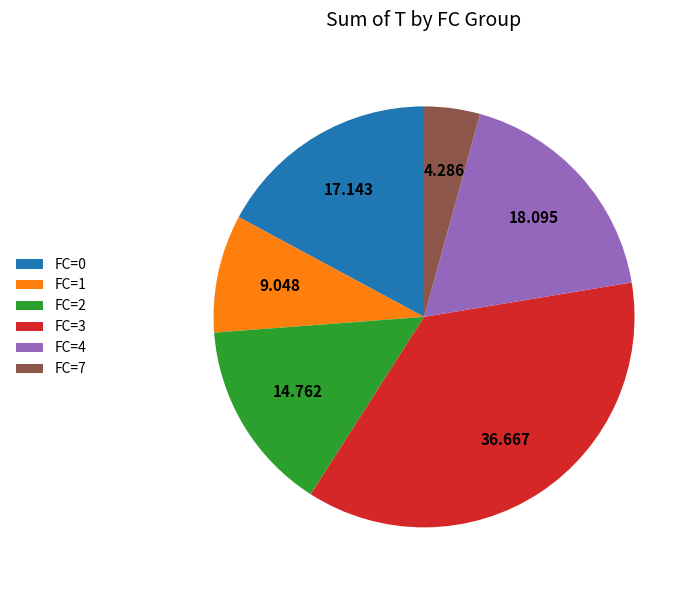

Do FC=2 and FC=7 together represent more than half of the pie?

No